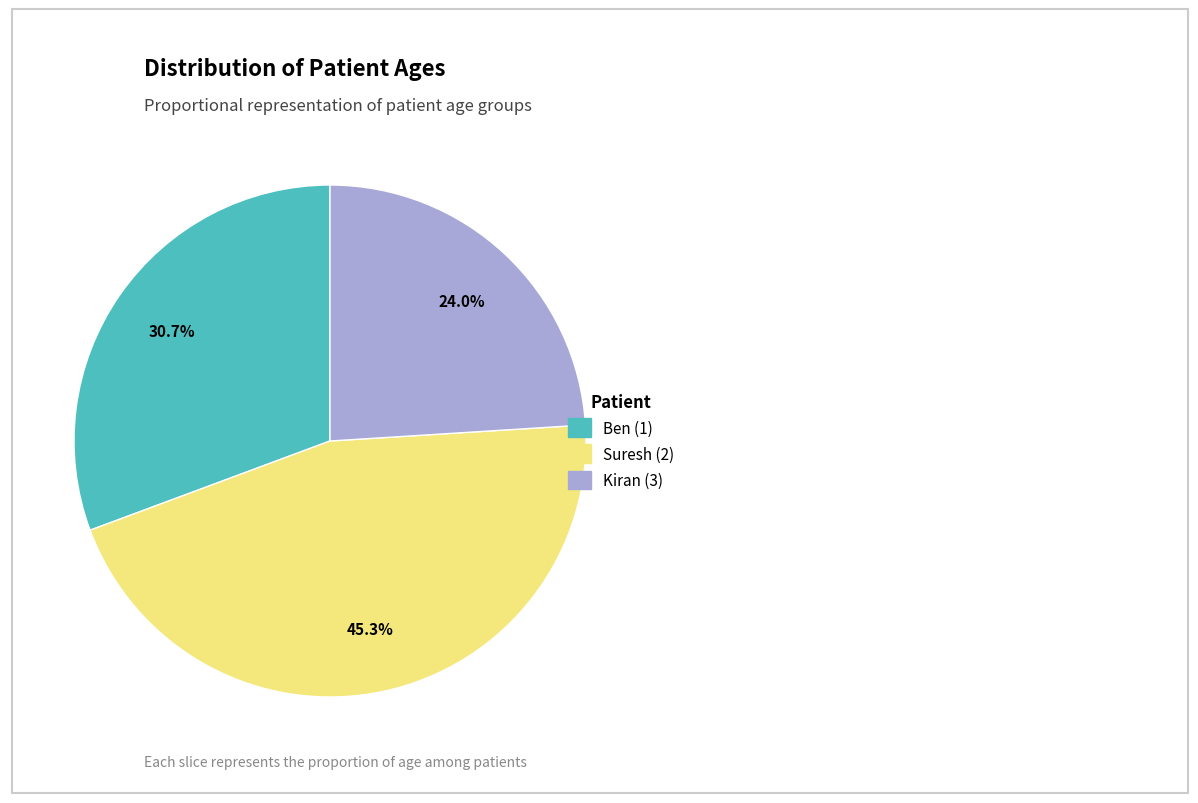

Combined, what portion of the pie is Kiran (3) and Suresh (2)?

69.3%